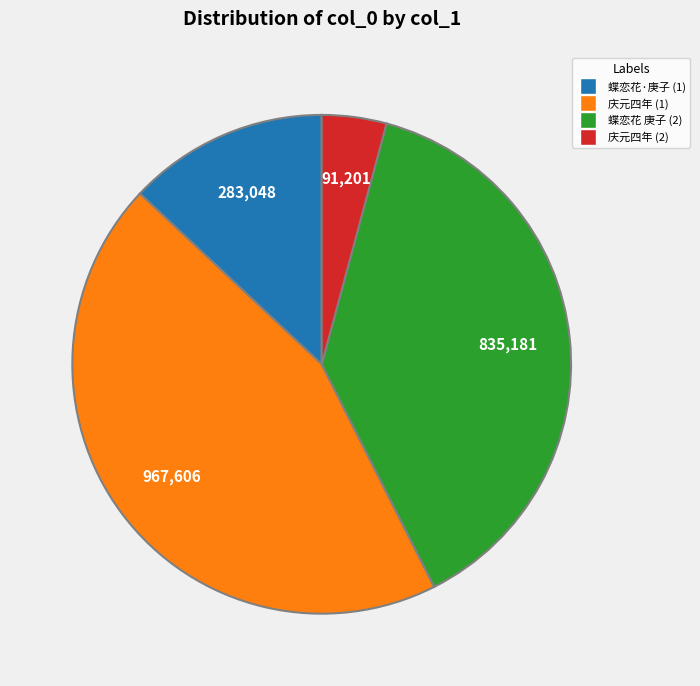

Is there any slice that represents more than half of the pie?

No